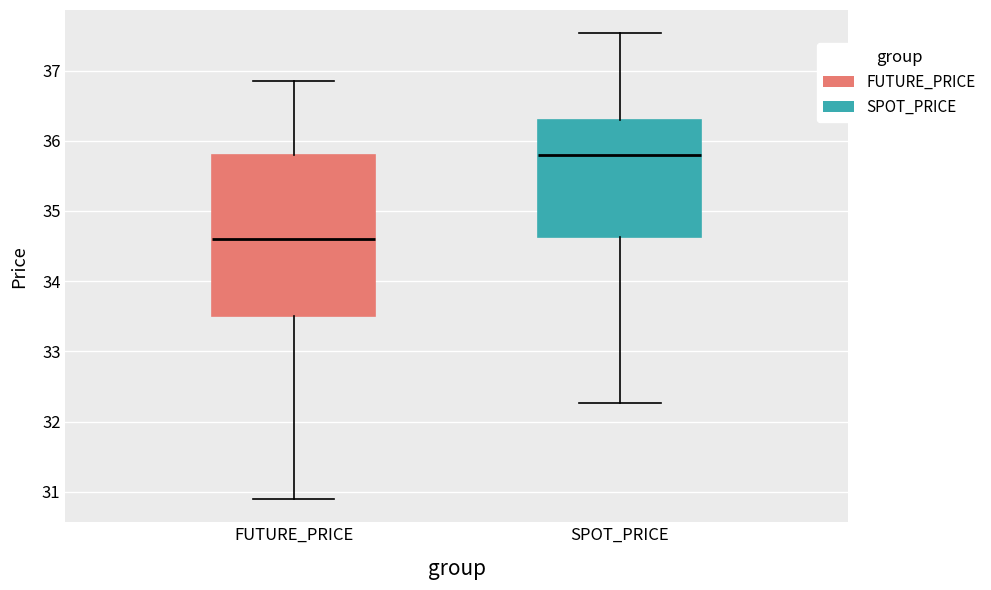

Reading left to right, transcribe this box plot: for each box, give where its median line is, the range the box spans, and where its two whiskers end, as read against the y-axis. The values are not printed on the chart, so give them approximately, as read against the axis.

FUTURE_PRICE: median 34.6, box 33.5 to 35.8, whiskers 30.9 to 36.9
SPOT_PRICE: median 35.8, box 34.6 to 36.3, whiskers 32.3 to 37.5